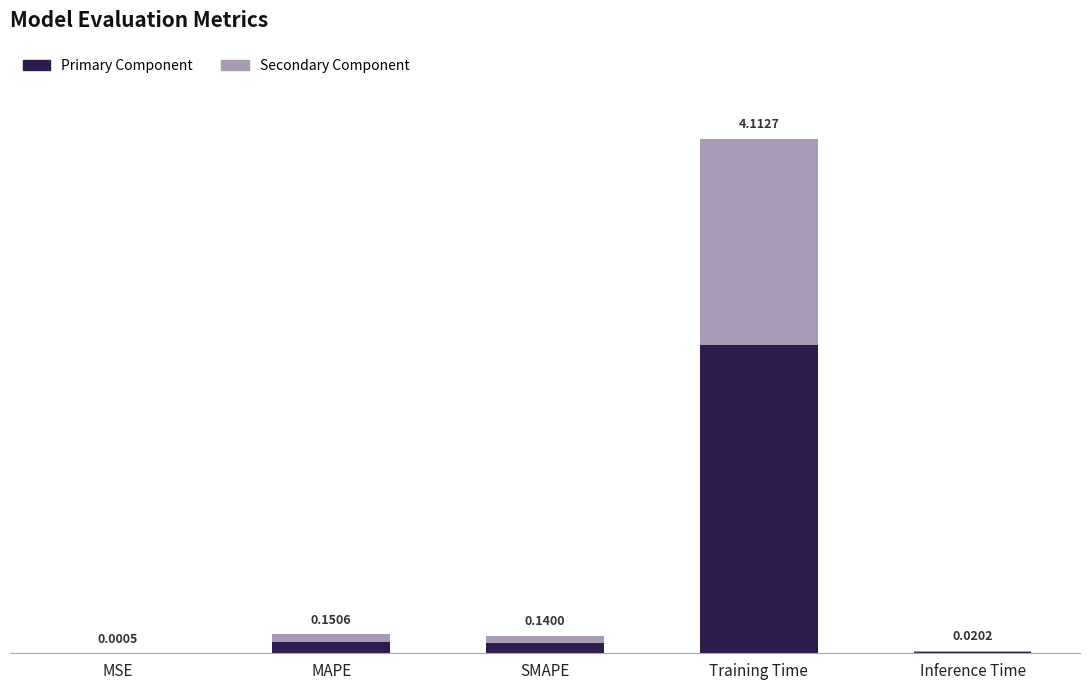

At which category is the sum across all series the highest?

Training Time